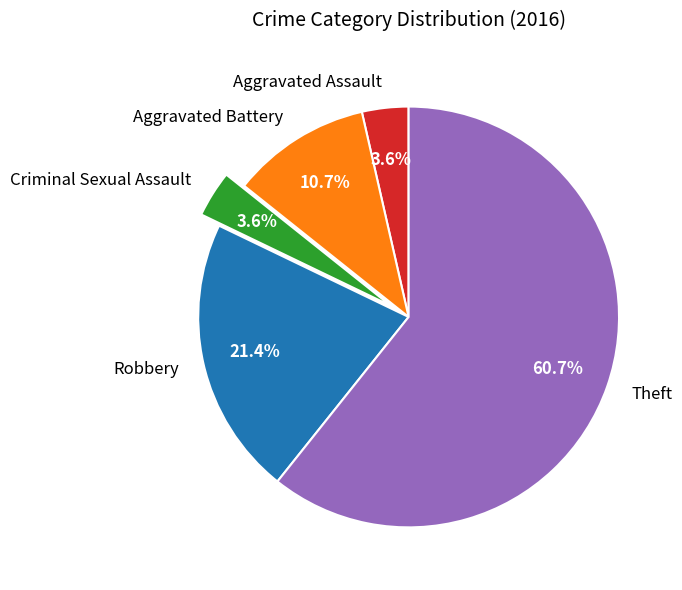

To the nearest percent, what is the combined percentage of Aggravated Battery and Theft?

71%